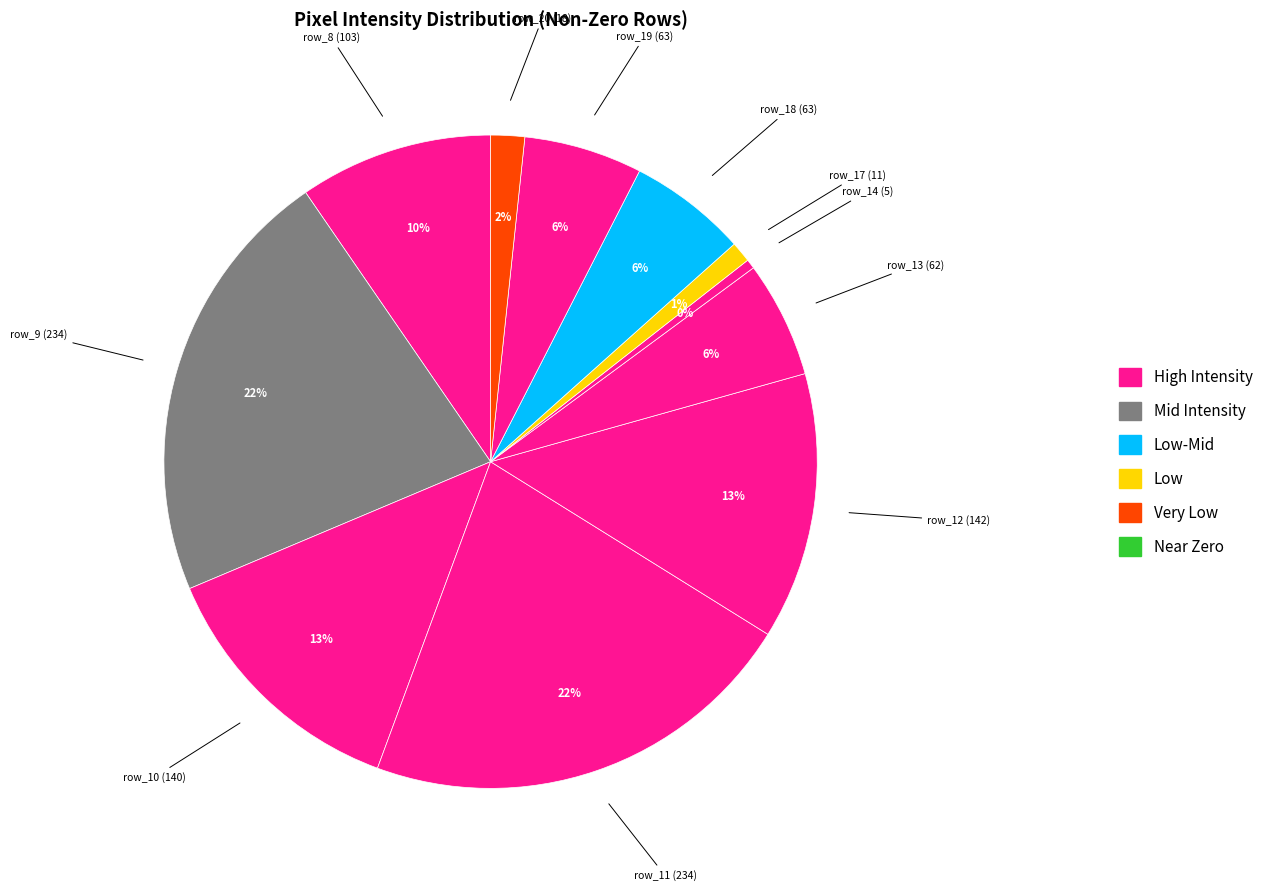

True or false: row_9 accounts for 22% of the total.

True